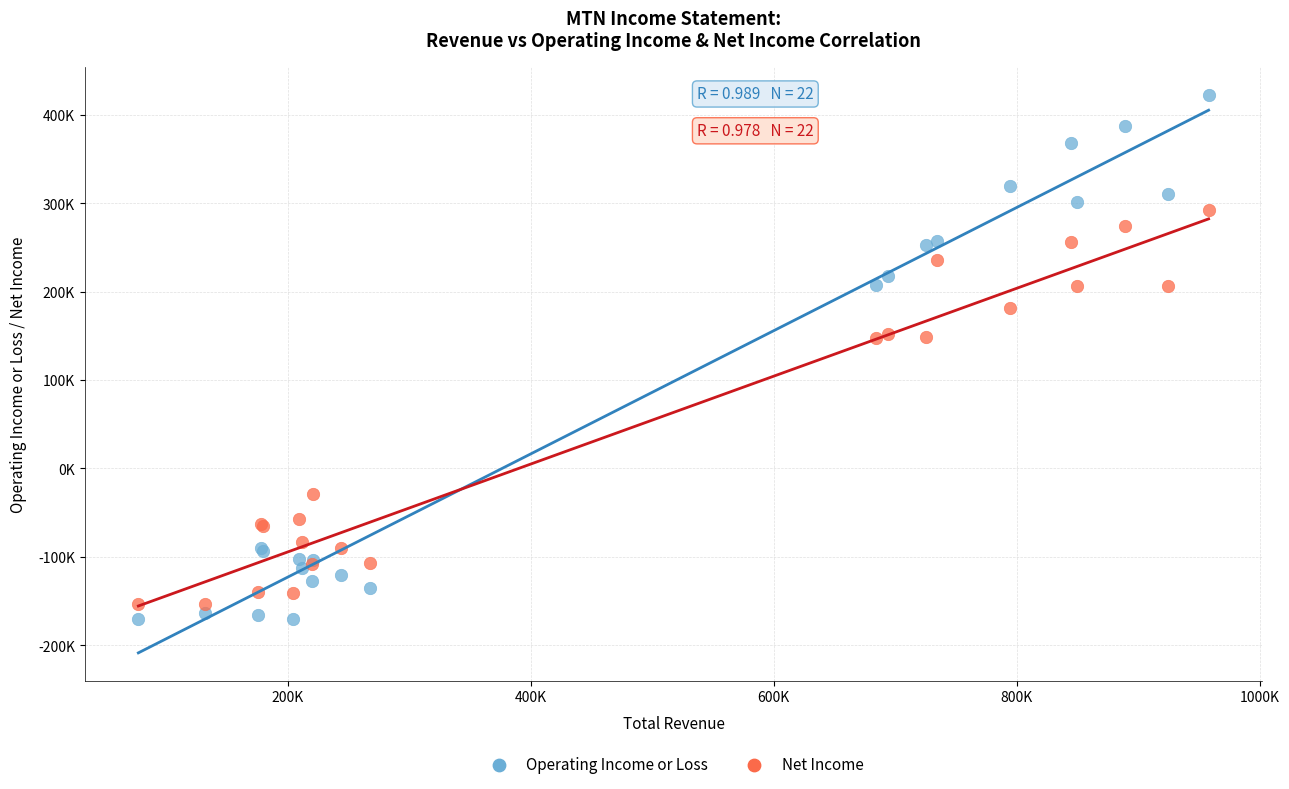

Which series has the largest Y range (max minus min)?

Operating Income or Loss